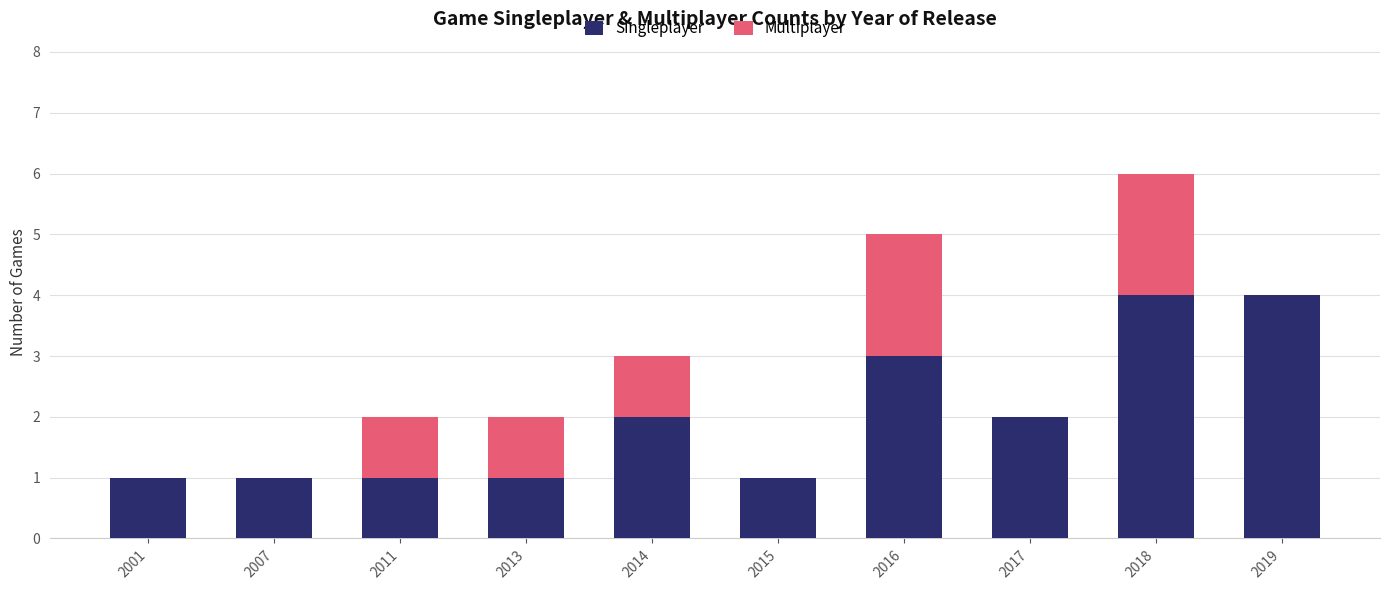

True or false: Singleplayer has a value of 4 at 2018.

True